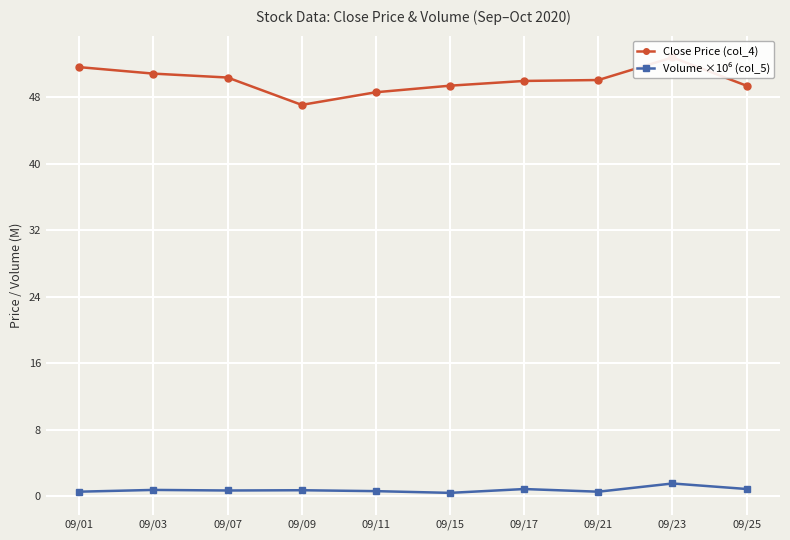

The Close Price (col_4) series shows 50.4 at 09/07. True or false?

True